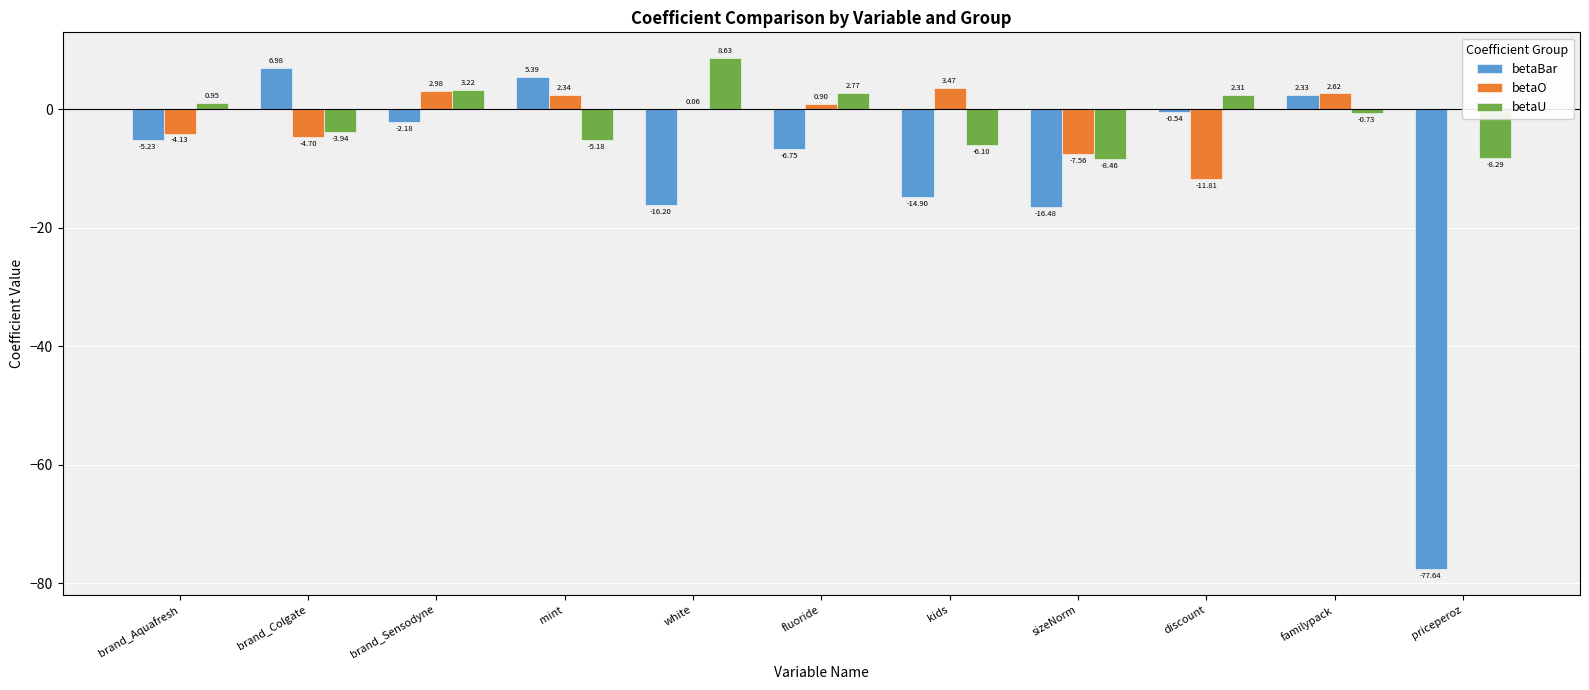

What is the total value across all series at sizeNorm?

-32.5